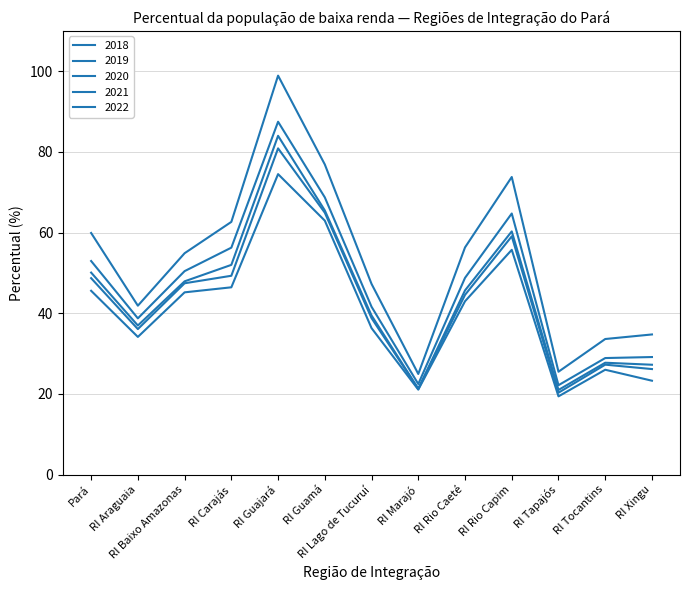

Rank the categories by 2020 value from lowest to highest.

RI Tapajós, RI Marajó, RI Xingu, RI Tocantins, RI Araguaia, RI Lago de Tucuruí, RI Rio Caeté, RI Baixo Amazonas, Pará, RI Carajás, RI Rio Capim, RI Guamá, RI Guajará